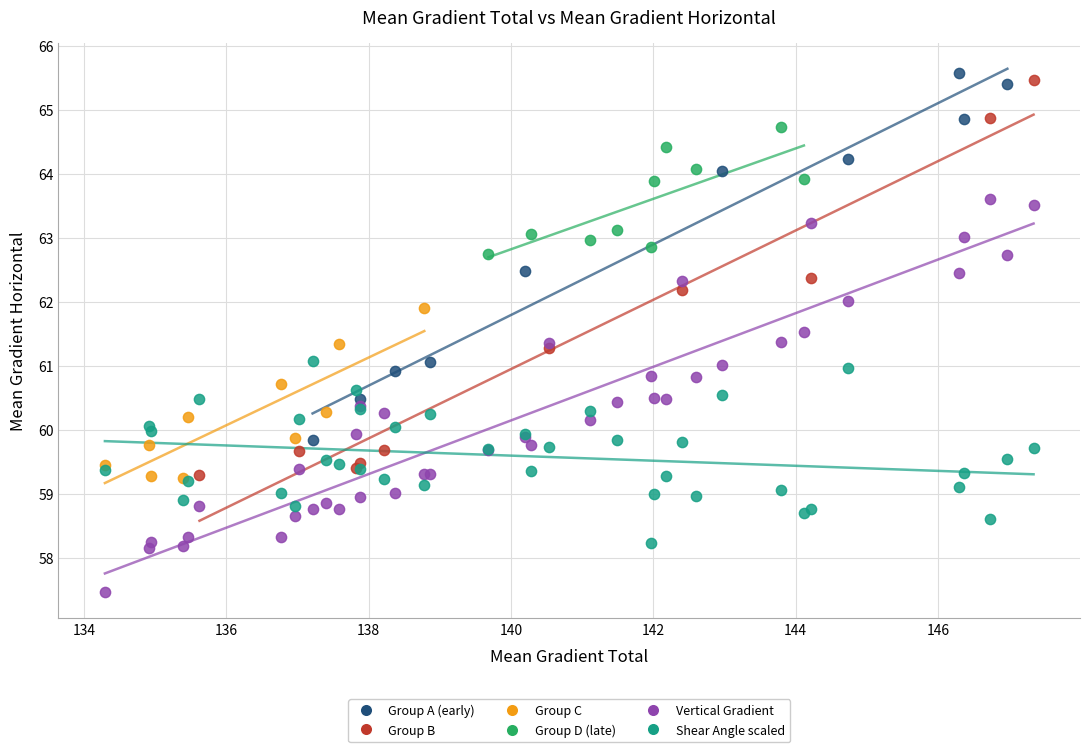

Which series reaches the minimum Y coordinate?

Vertical Gradient